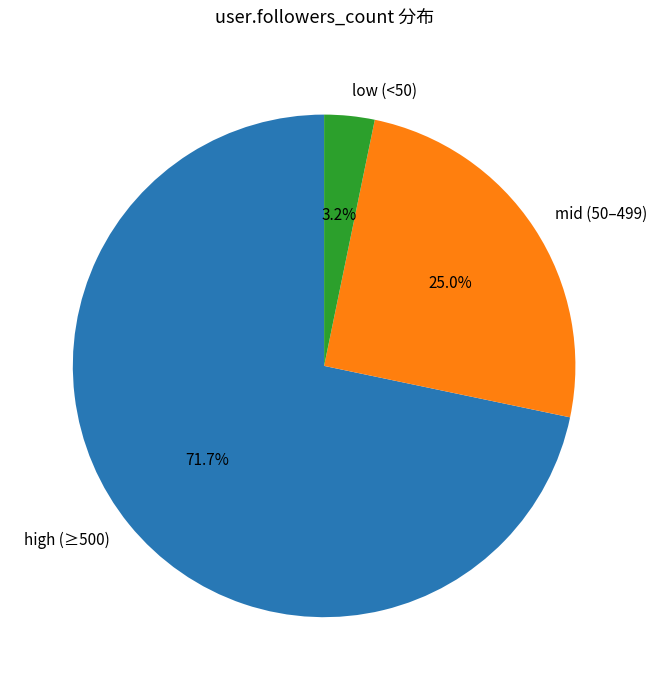

What is the total percentage of high (≥500) and low (<50)?

75.0%